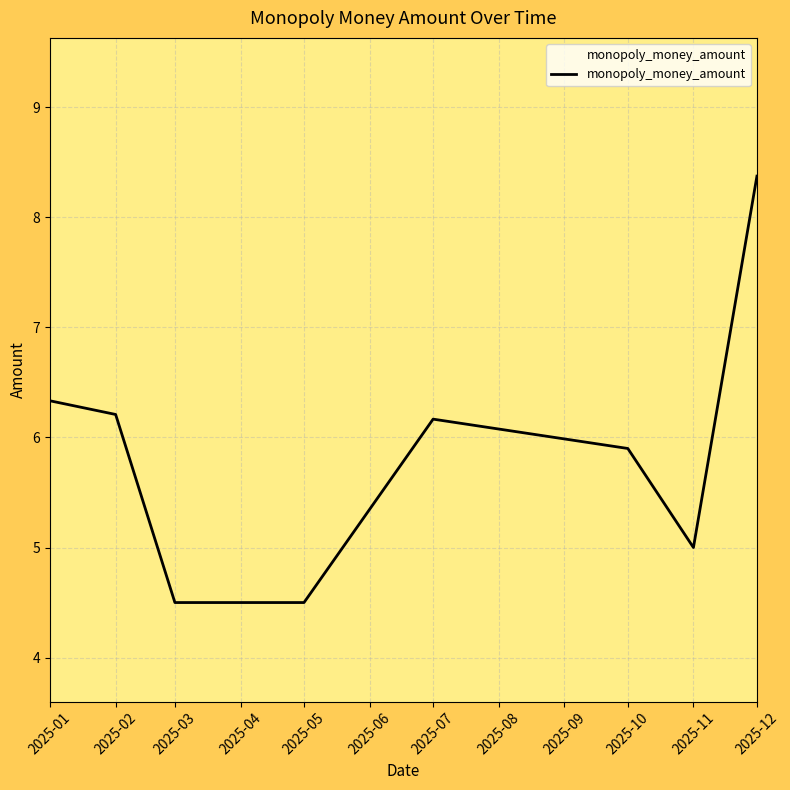

Between 2025-01 and 2025-03, which is larger?

2025-01